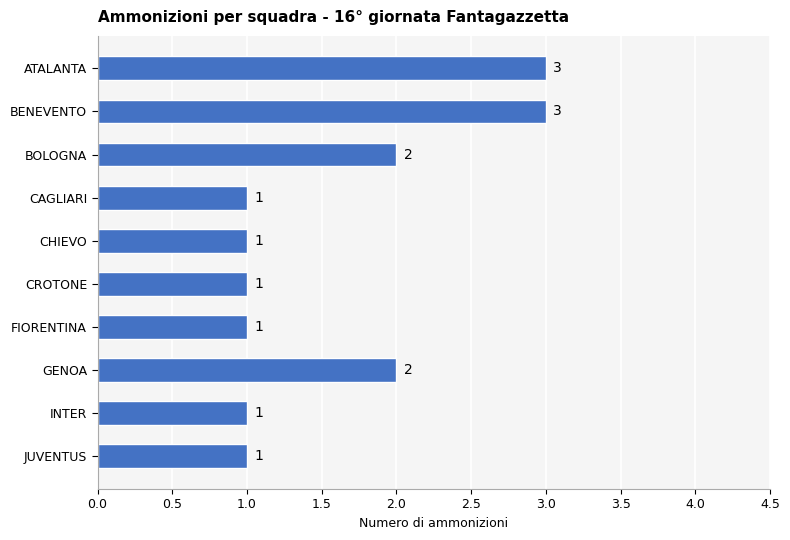

What is the label of the 4th bar from the bottom?

FIORENTINA